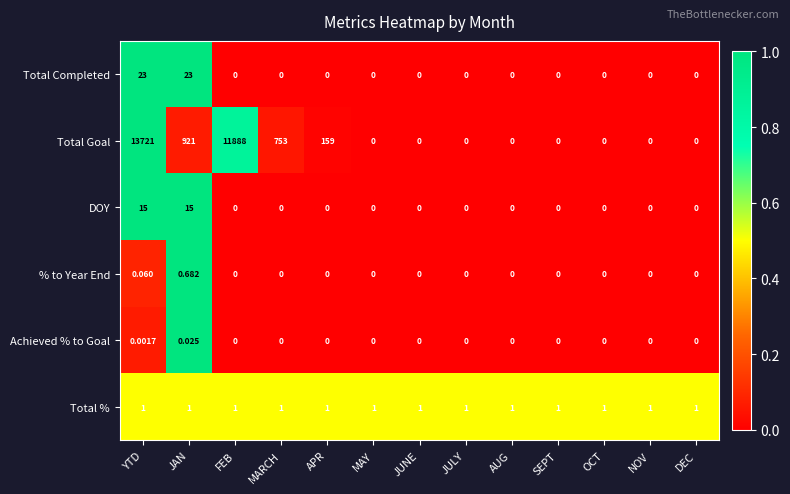

Is the value of Total % at SEPT greater than the value of DOY at MAY?

Yes